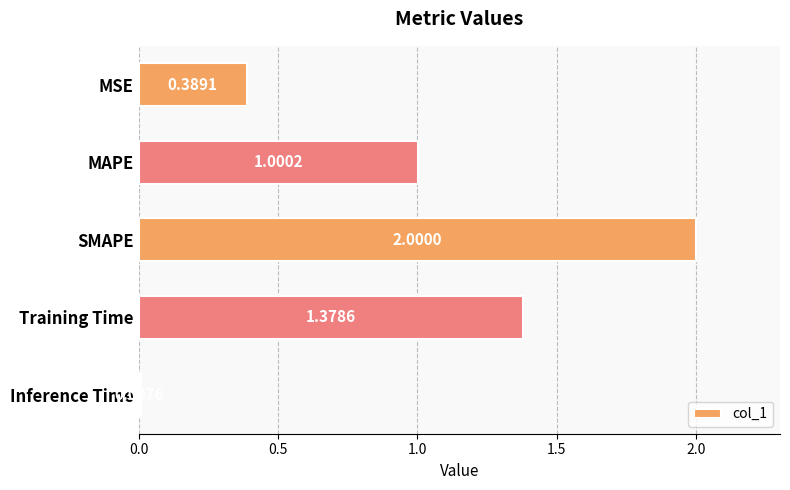

Which has a higher value, MAPE or Training Time?

Training Time